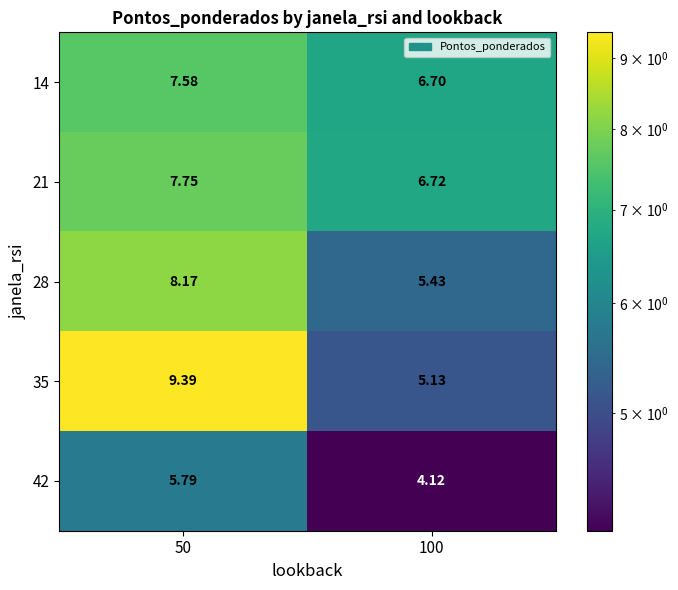

What is the smallest value displayed?

4.1